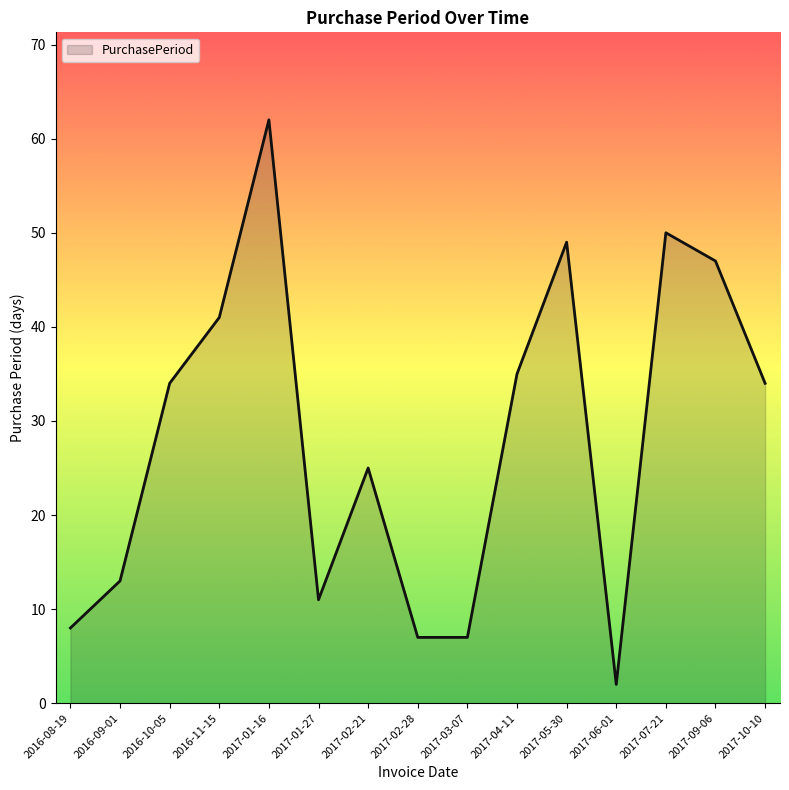

True or false: the data shows 41 at 2016-11-15.

True